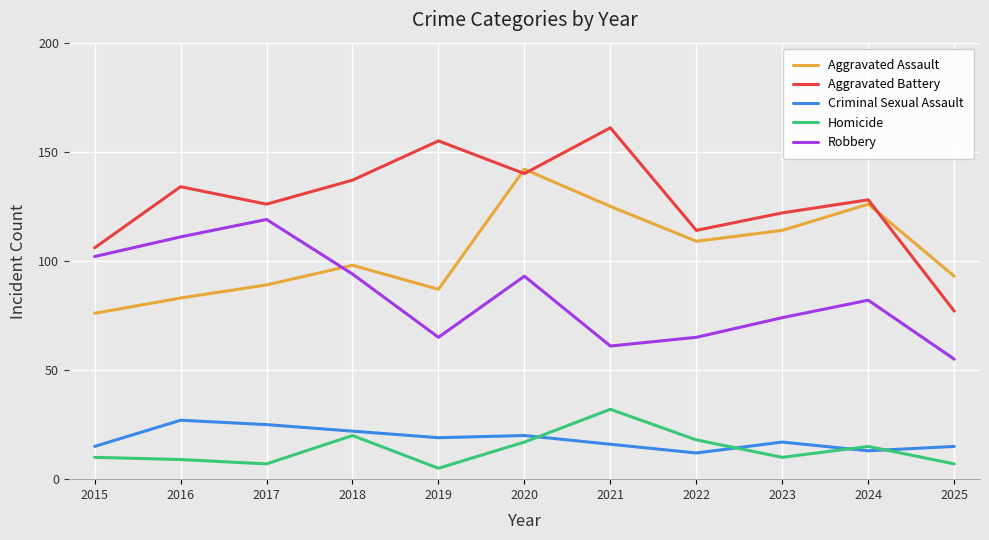

What is the approximate value of Criminal Sexual Assault at 2017?

25